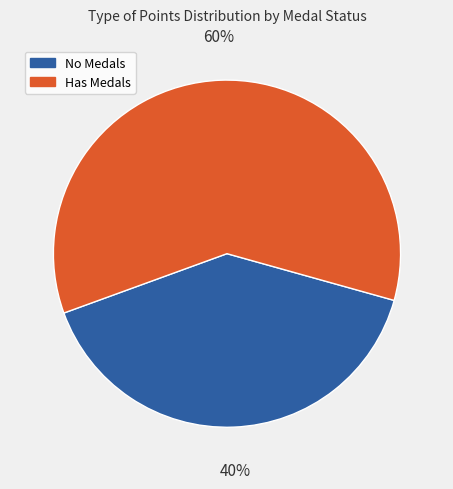

Approximately how many times larger is the value at Has Medals compared to No Medals?

1.5